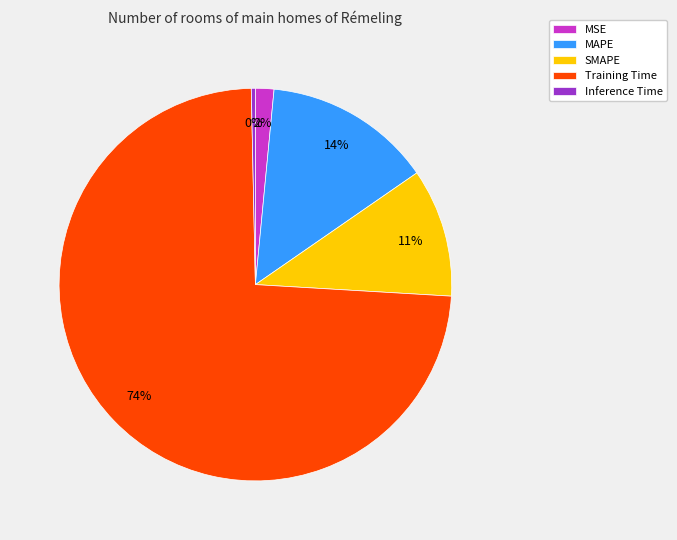

Is there a majority slice in this chart?

Yes